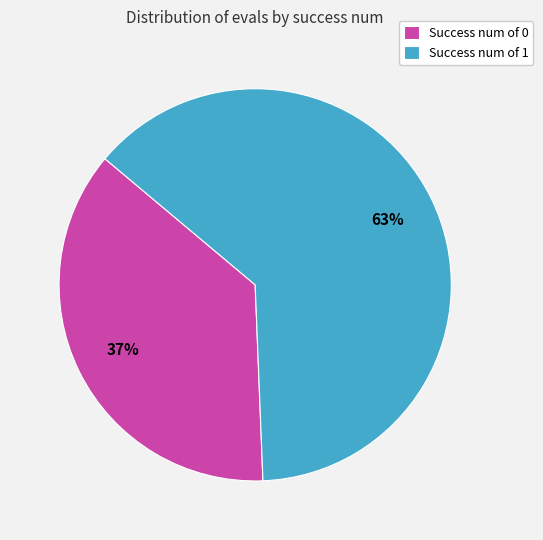

What is the smallest slice in the pie chart?

Success num of 0